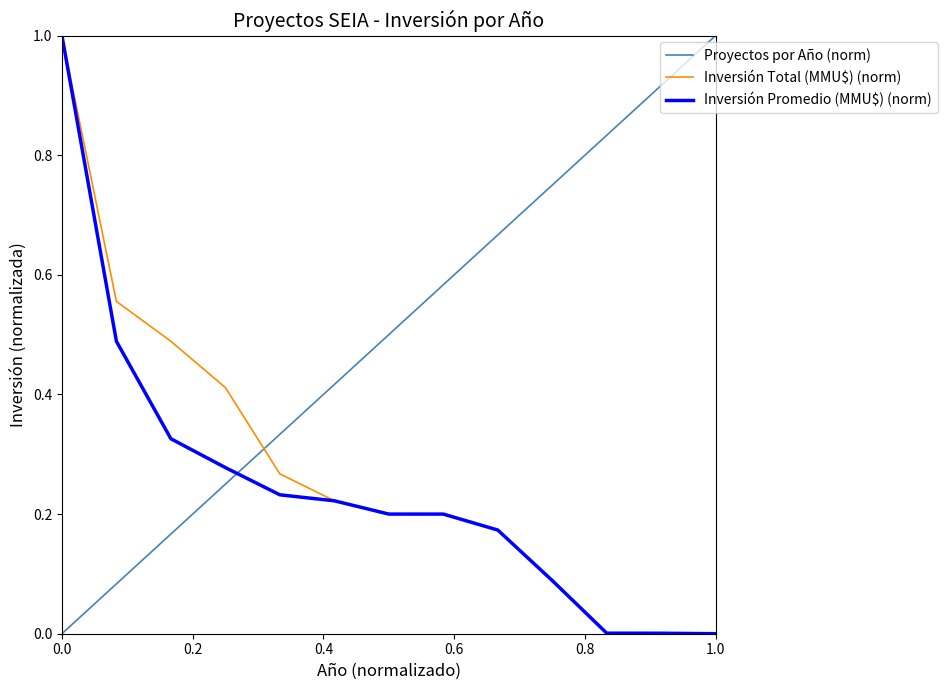

What is the highest value of the Proyectos por Año (norm) series?

1.0